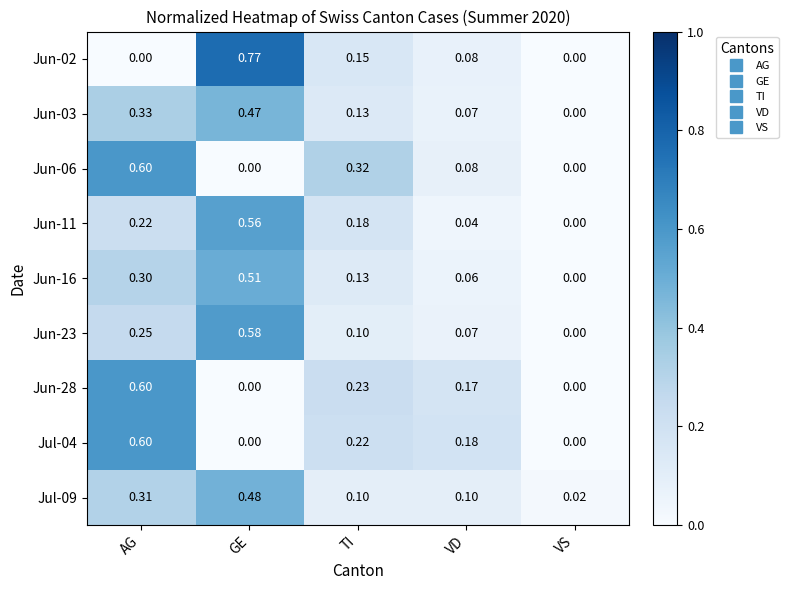

Where is Jul-09 nearest to the value 0?

VS